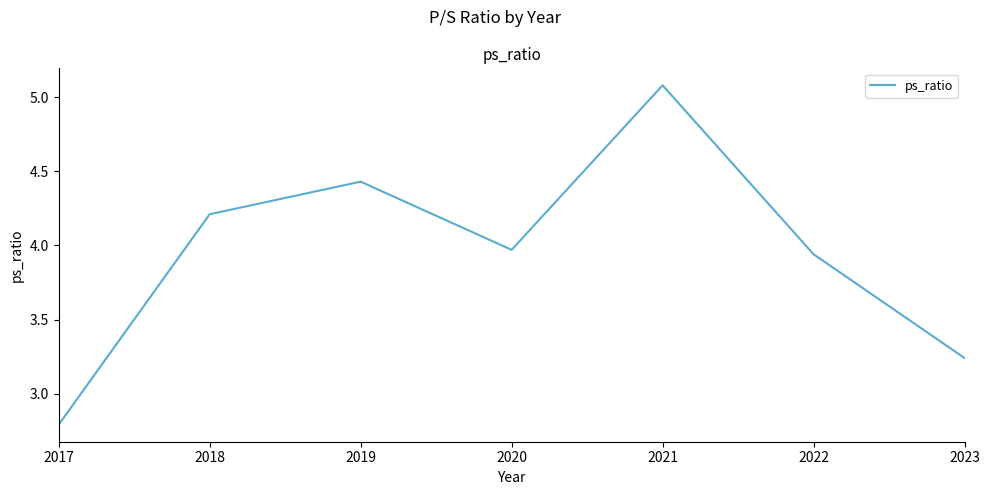

The value at 2018 is 6.0. True or false?

False